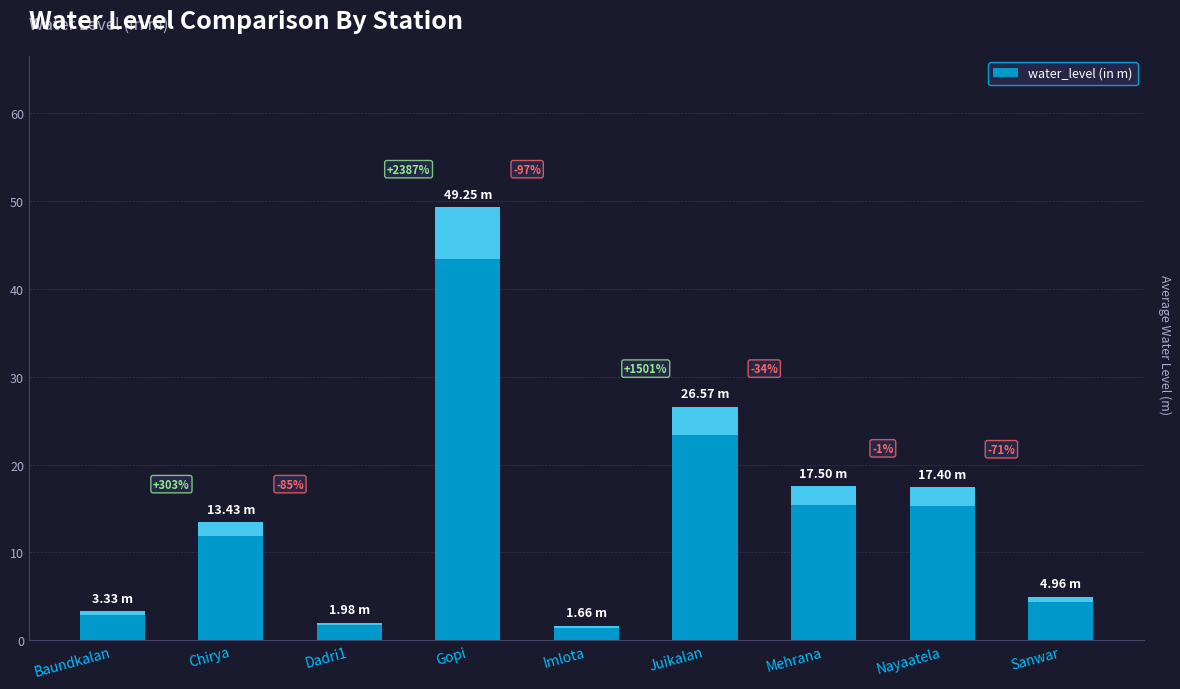

Are the bars horizontal?

No